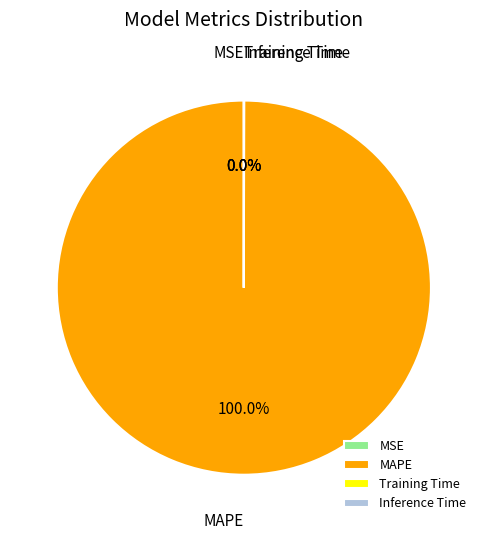

Is it true that MAPE is 100% of the pie?

True